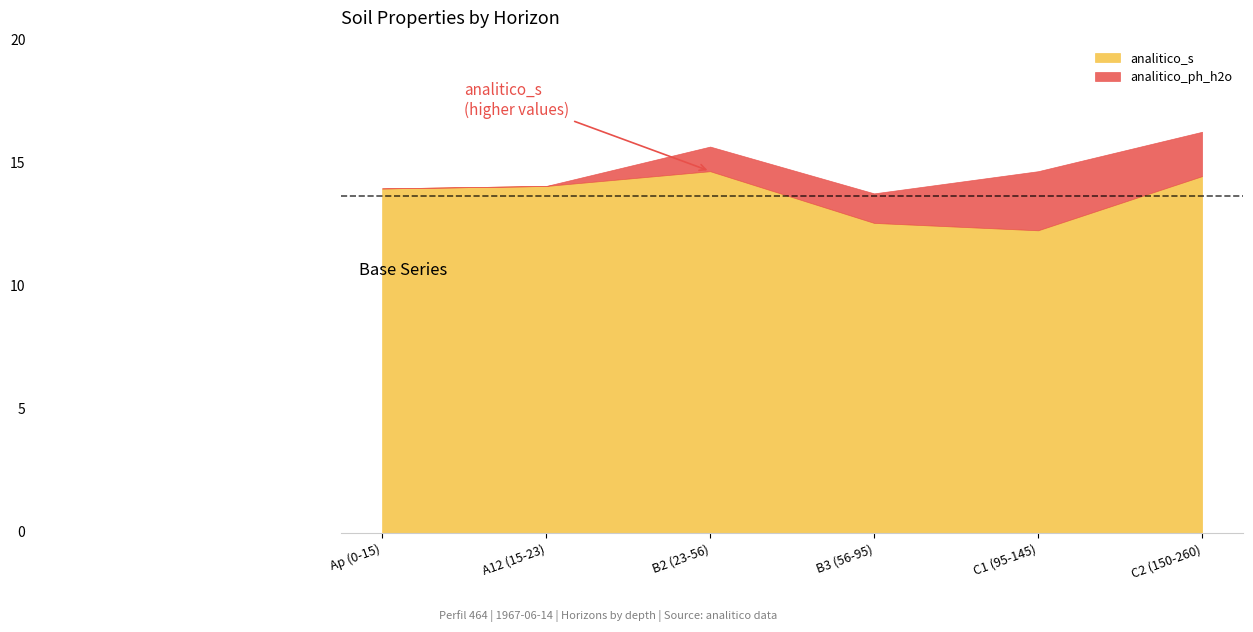

Which category has the highest value in the analitico_s series?

B2 (23-56)